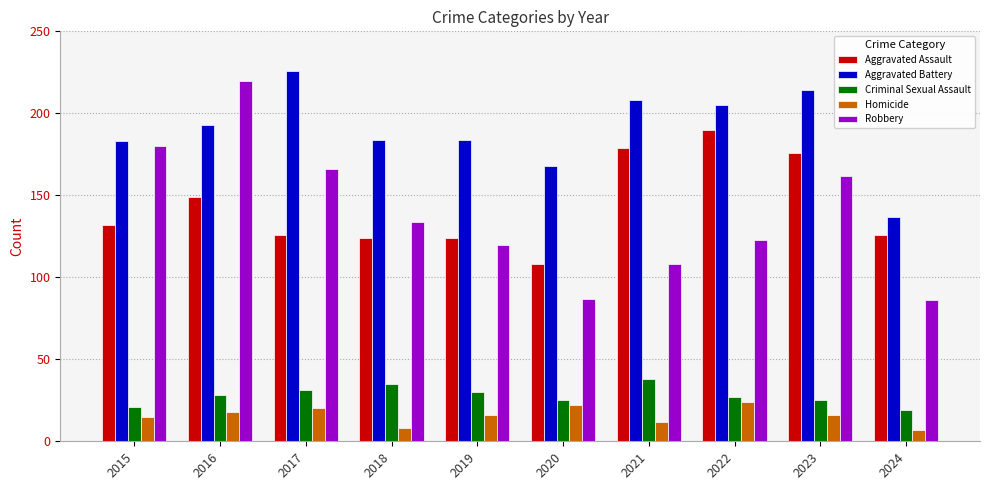

Reading left to right, extract all data points from this chart.

Aggravated Assault: 2015=132	2016=149	2017=126	2018=124	2019=124	2020=108	2021=179	2022=190	2023=176	2024=126
Aggravated Battery: 2015=183	2016=193	2017=226	2018=184	2019=184	2020=168	2021=208	2022=205	2023=214	2024=137
Criminal Sexual Assault: 2015=21	2016=28	2017=31	2018=35	2019=30	2020=25	2021=38	2022=27	2023=25	2024=19
Homicide: 2015=15	2016=18	2017=20	2018=8	2019=16	2020=22	2021=12	2022=24	2023=16	2024=7
Robbery: 2015=180	2016=220	2017=166	2018=134	2019=120	2020=87	2021=108	2022=123	2023=162	2024=86